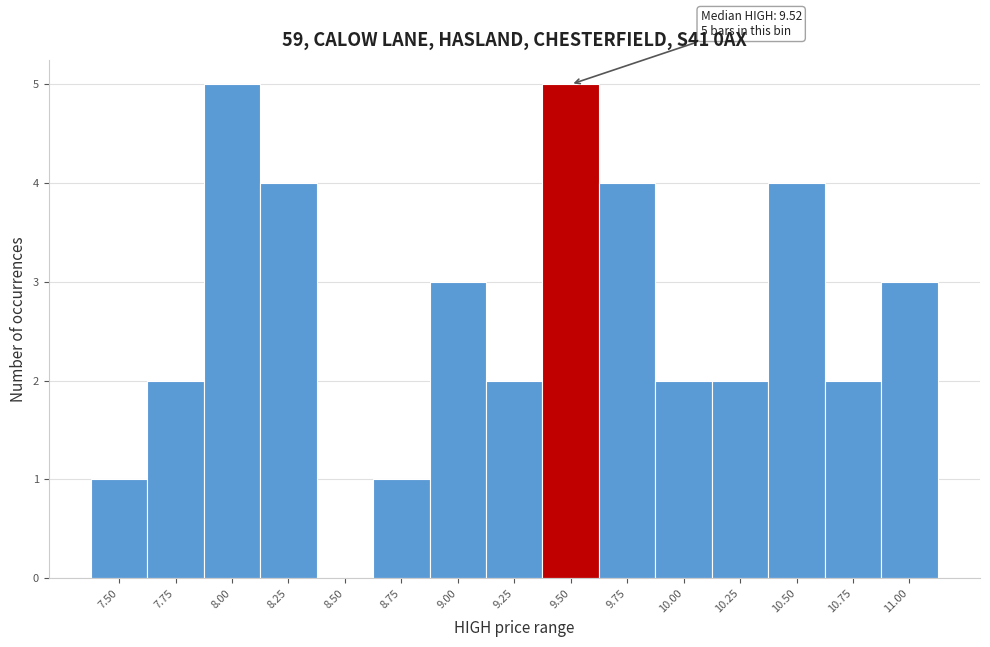

Reading left to right, what are all the values shown in this chart?

7.50=1	7.75=2	8.00=5	8.25=4	8.50=0	8.75=1	9.00=3	9.25=2	9.50=5	9.75=4	10.00=2	10.25=2	10.50=4	10.75=2	11.00=3